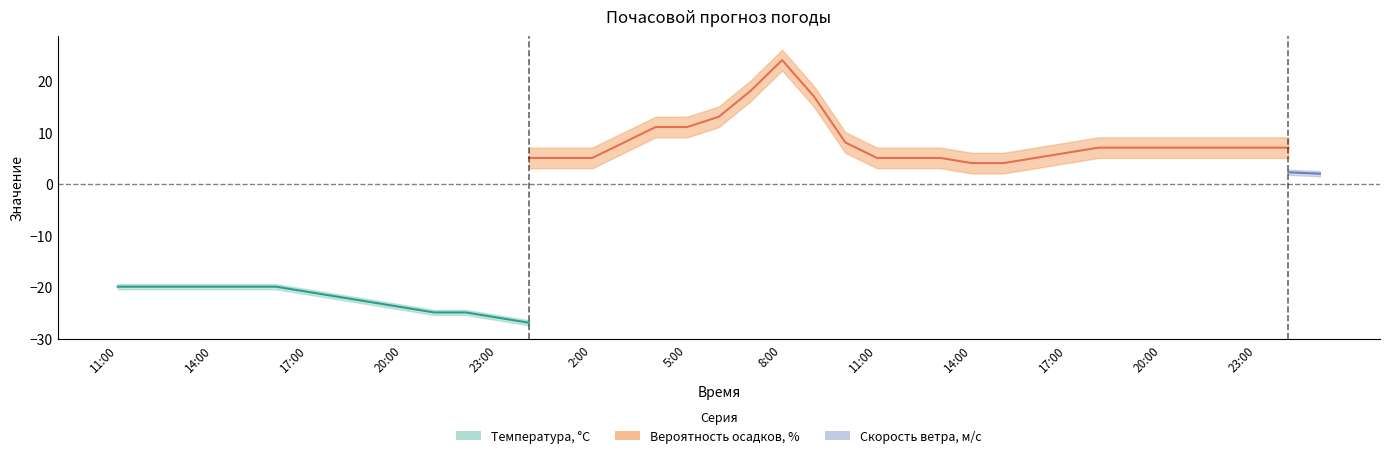

What is the difference between the Вероятность осадков, % values at 1:00 and 3:00?

3.0